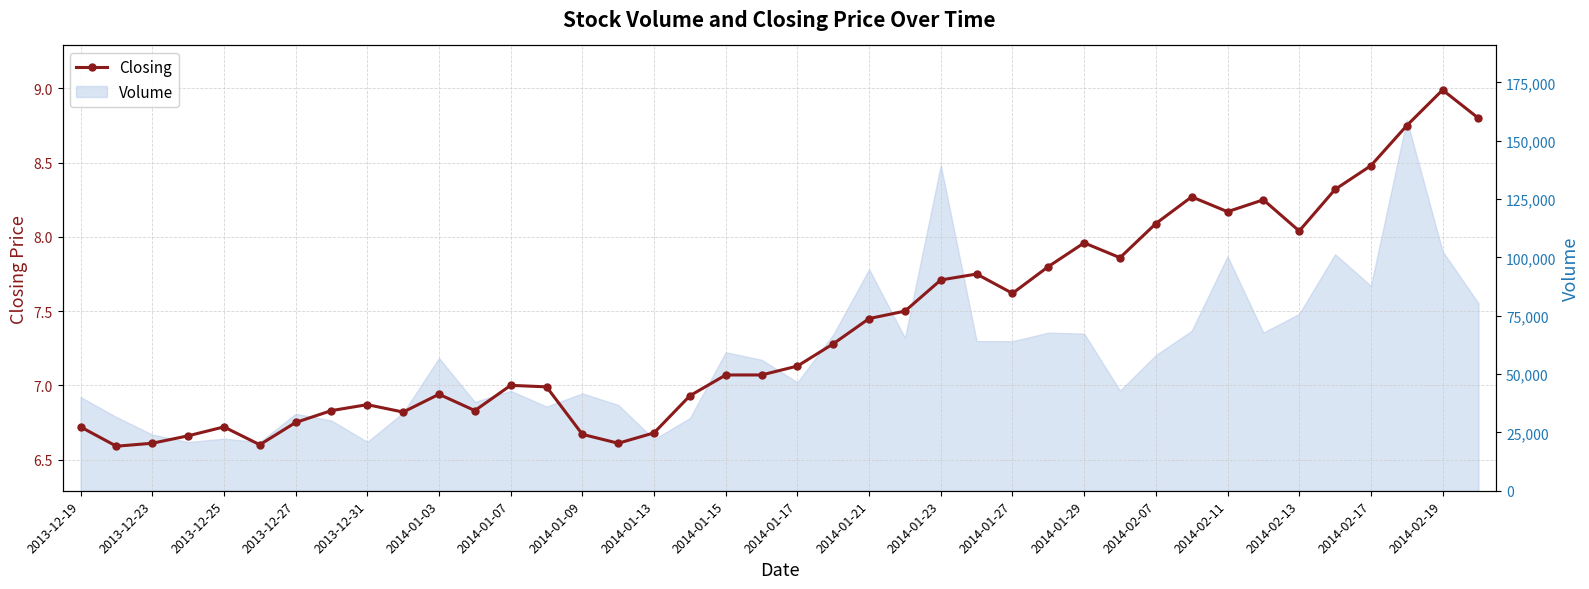

Reading left to right, what are all the values shown in this chart?

6.7	6.6	6.6	6.7	6.7	6.6	6.8	6.8	6.9	6.8	6.9	6.8	7.0	7.0	6.7	6.6	6.7	6.9	7.1	7.1	7.1	7.3	7.5	7.5	7.7	7.8	7.6	7.8	8.0	7.9	8.1	8.3	8.2	8.2	8.0	8.3	8.5	8.8	9.0	8.8